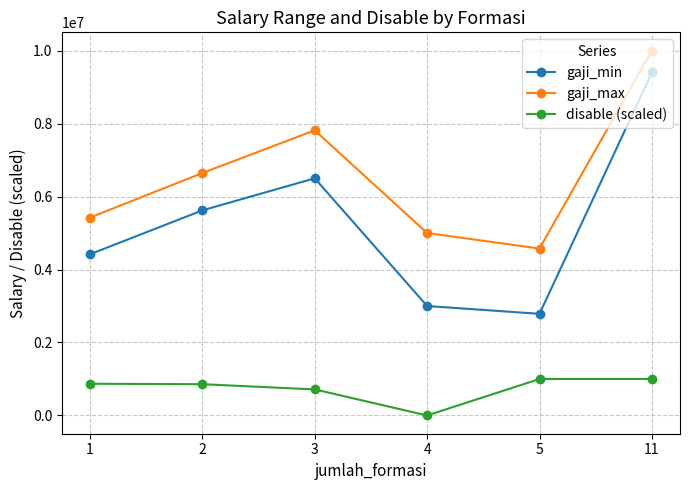

What is the difference between the maximum and minimum values in the gaji_max series?

5424800.0